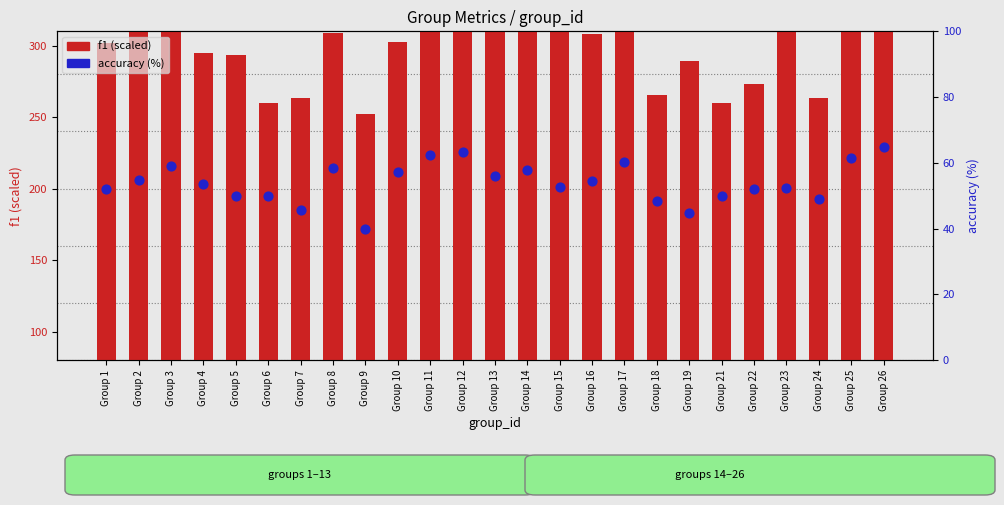

Which series has the largest Y range (max minus min)?

f1 (scaled)